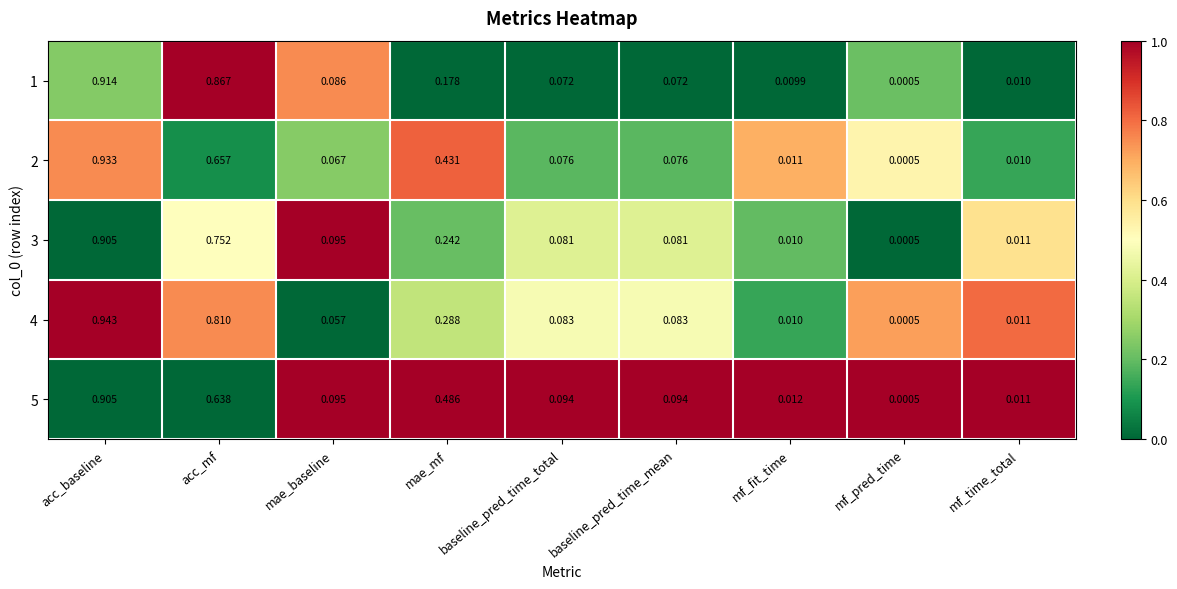

At how many categories does at least one series exceed 0?

9